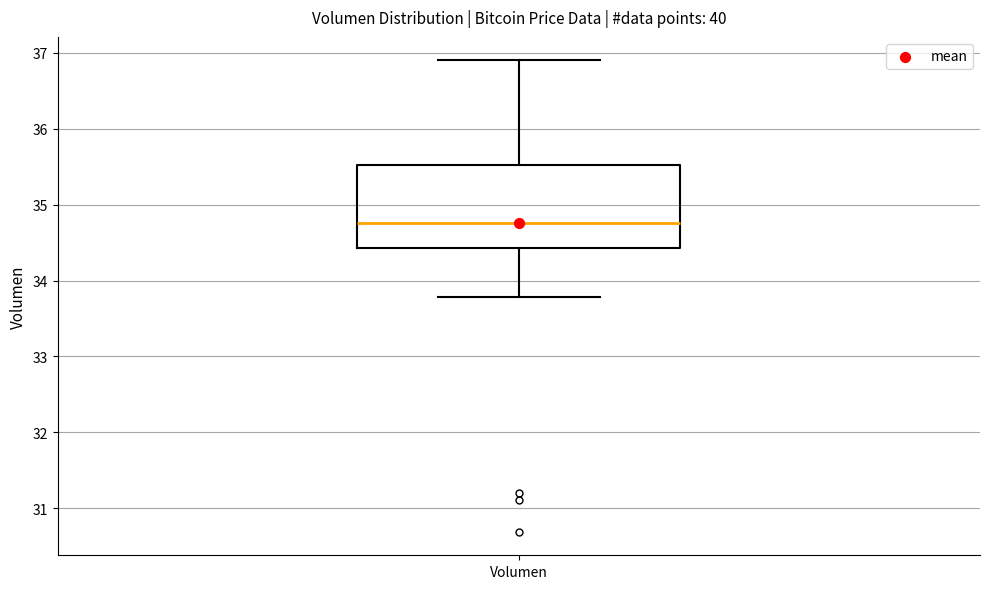

Transcribe this box plot: give where the median line is, the range the box spans, and where the two whiskers end, as read against the y-axis. The values are not printed on the chart, so give them approximately, as read against the axis.

median 34.8, box 34.4 to 35.5, whiskers 33.8 to 36.9